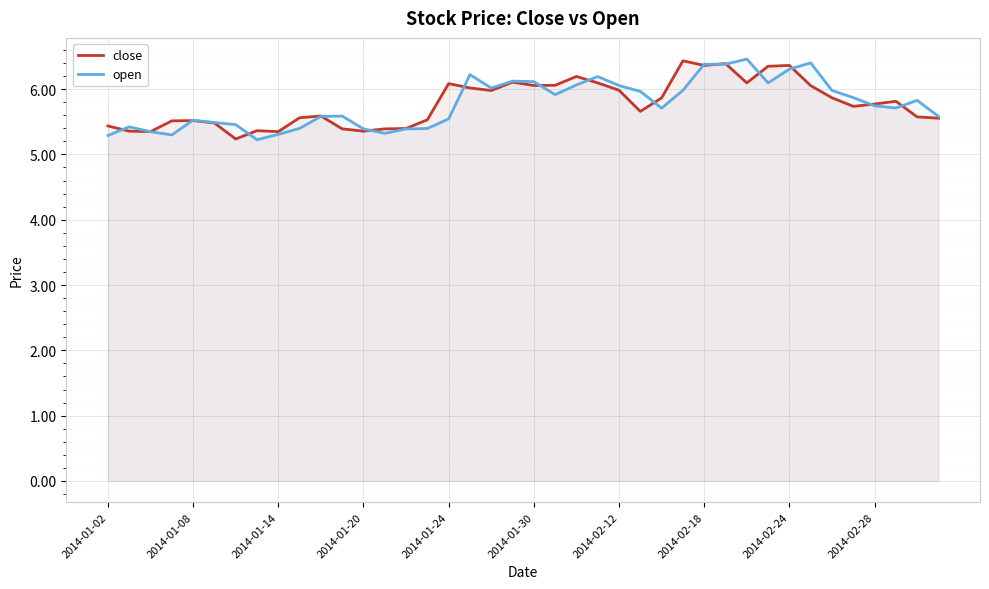

Rank the series by their maximum value, from highest to lowest.

open, close